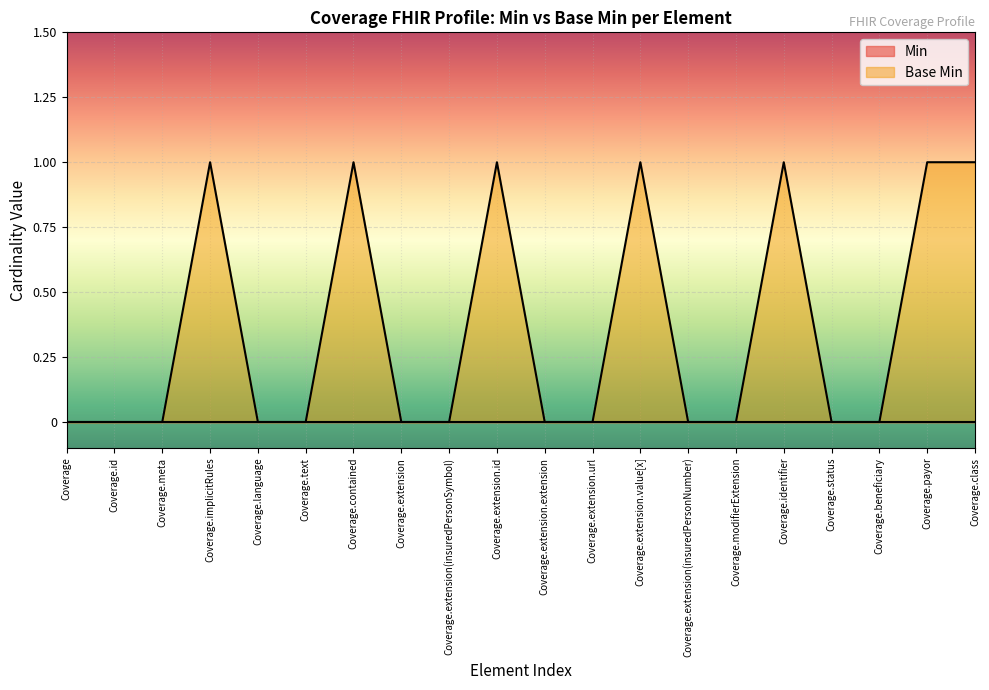

What position from the left is Coverage.id?

2